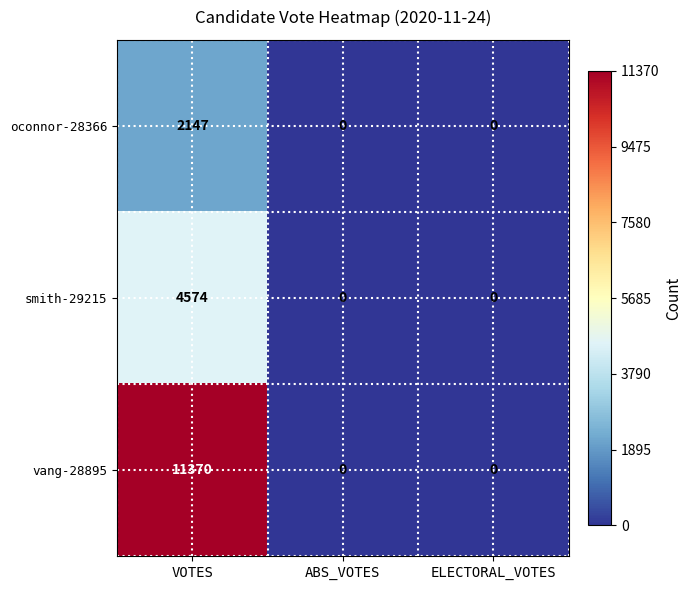

What is the maximum value for vang-28895?

11370